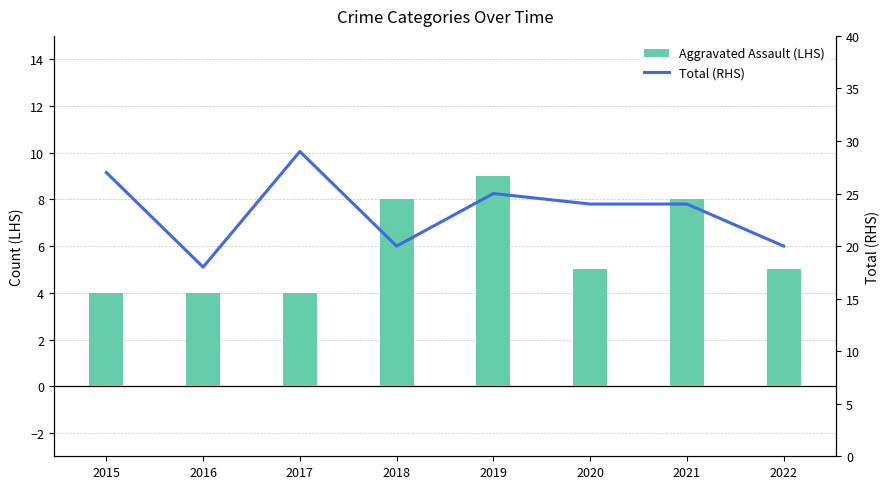

Between 2015 and 2018, which series saw the biggest shift?

Total (RHS)